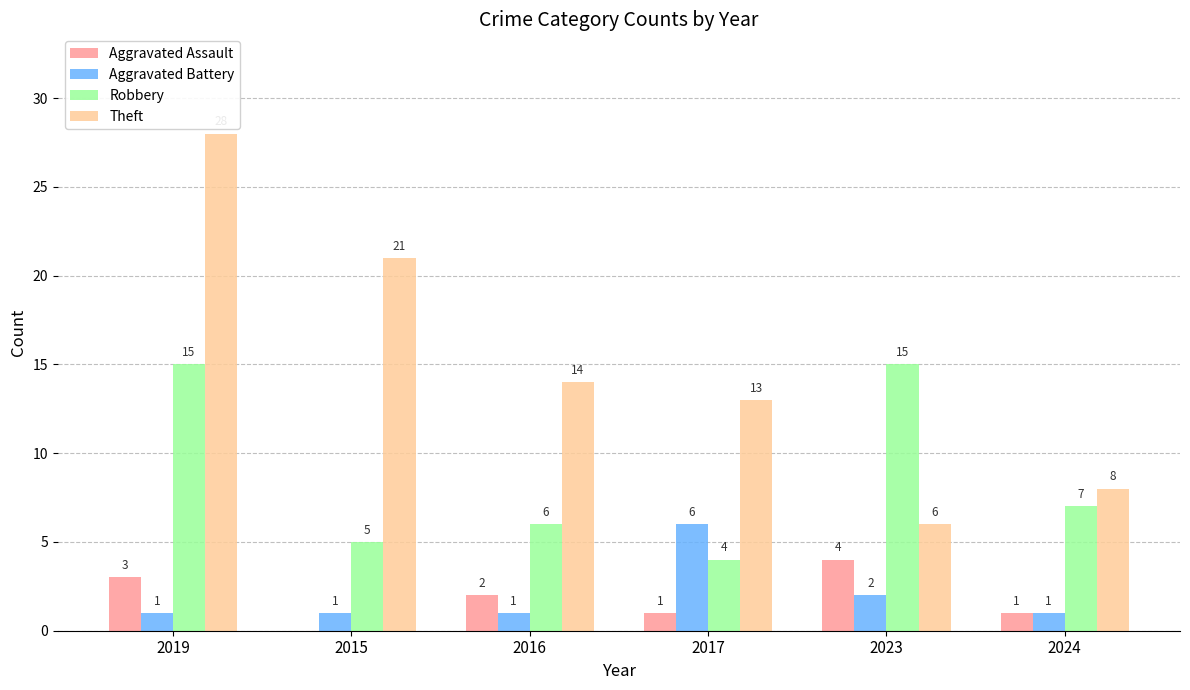

Which series has the largest range (max minus min)?

Theft